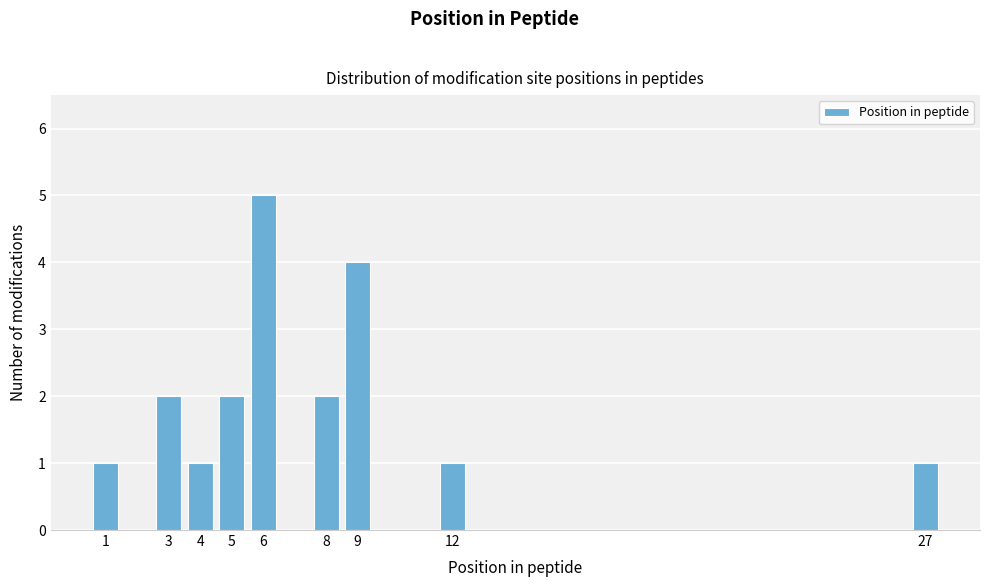

Reading left to right, transcribe this chart: for each bar, give the range it covers on the x-axis and its height. The values are not printed on the chart, so give them approximately, as read against the axis.

0.5 to 1.5: 1
1.5 to 2.5: 0
2.5 to 3.5: 2
3.5 to 4.5: 1
4.5 to 5.5: 2
5.5 to 6.5: 5
6.5 to 7.5: 0
7.5 to 8.5: 2
8.5 to 9.5: 4
9.5 to 10.5: 0
10.5 to 11.5: 0
11.5 to 12.5: 1
12.5 to 13.5: 0
13.5 to 14.5: 0
14.5 to 15.5: 0
15.5 to 16.5: 0
16.5 to 17.5: 0
17.5 to 18.5: 0
18.5 to 19.5: 0
19.5 to 20.5: 0
20.5 to 21.5: 0
21.5 to 22.5: 0
22.5 to 23.5: 0
23.5 to 24.5: 0
24.5 to 25.5: 0
25.5 to 26.5: 0
26.5 to 27.5: 1